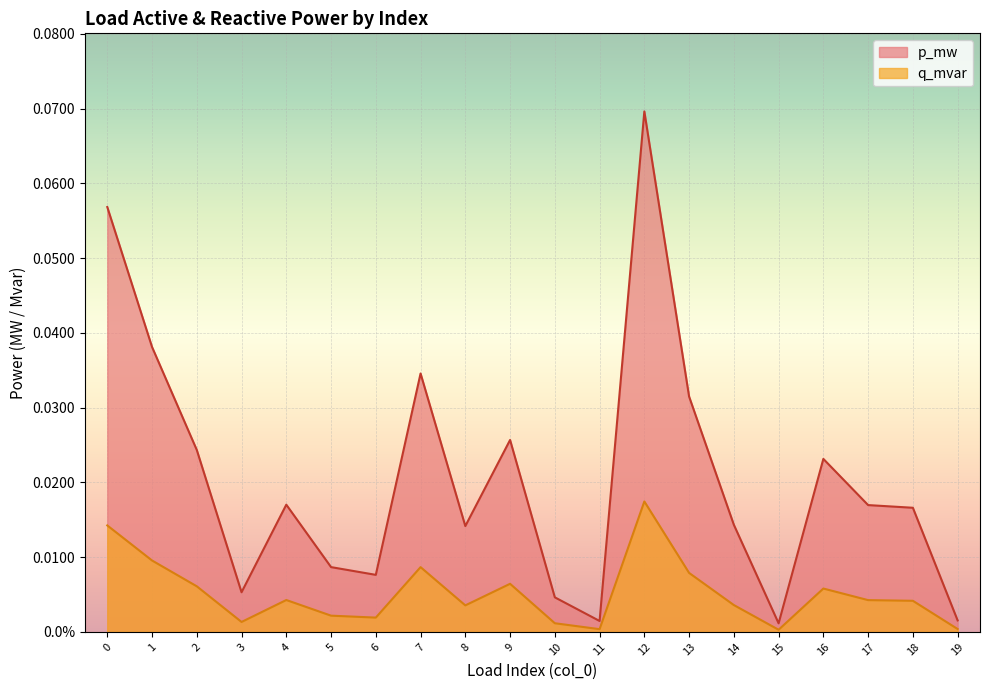

True or false: q_mvar and p_mw intersect in this chart.

False